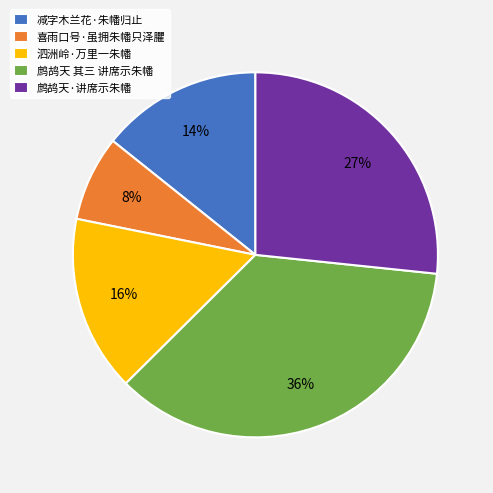

The 喜雨口号·虽拥朱幡只泽臞 slice represents 8% of the pie. True or false?

True